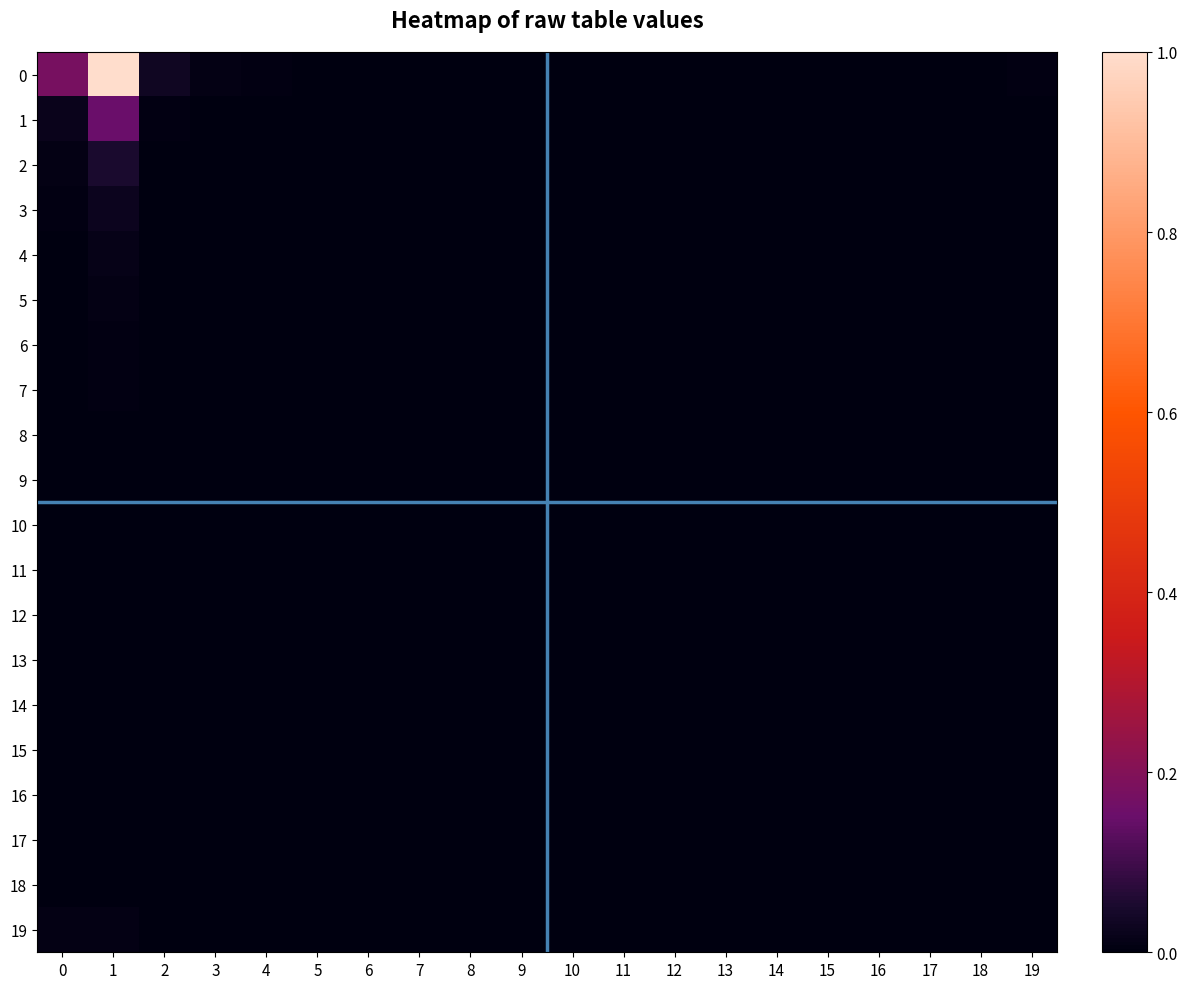

At which category is the sum across all series the highest?

1